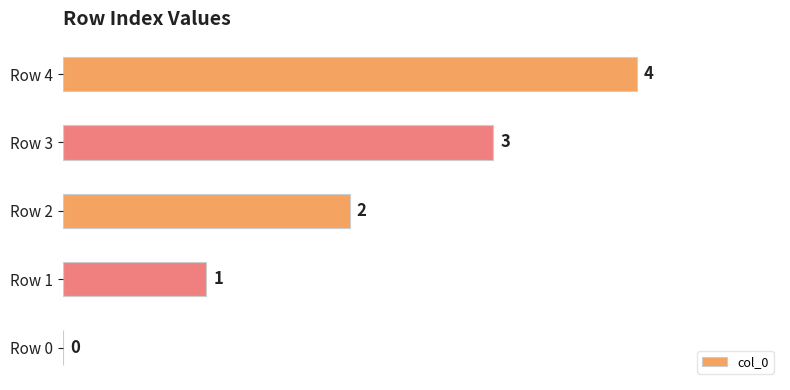

Count the number of data series in this chart.

1